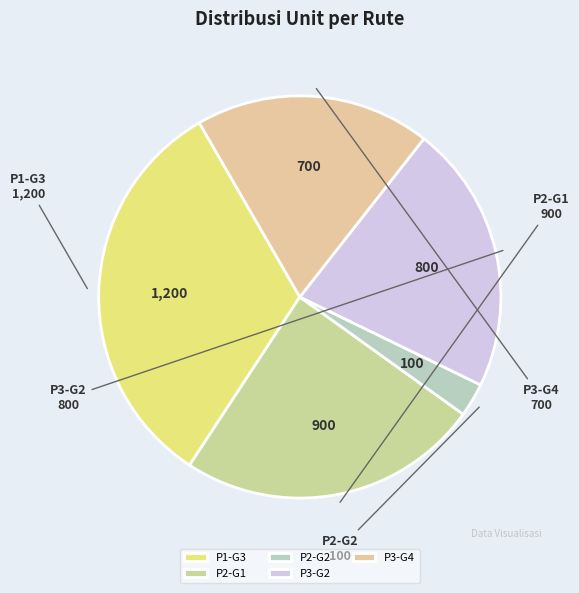

Is it true that P2-G1 is 24% of the pie?

True